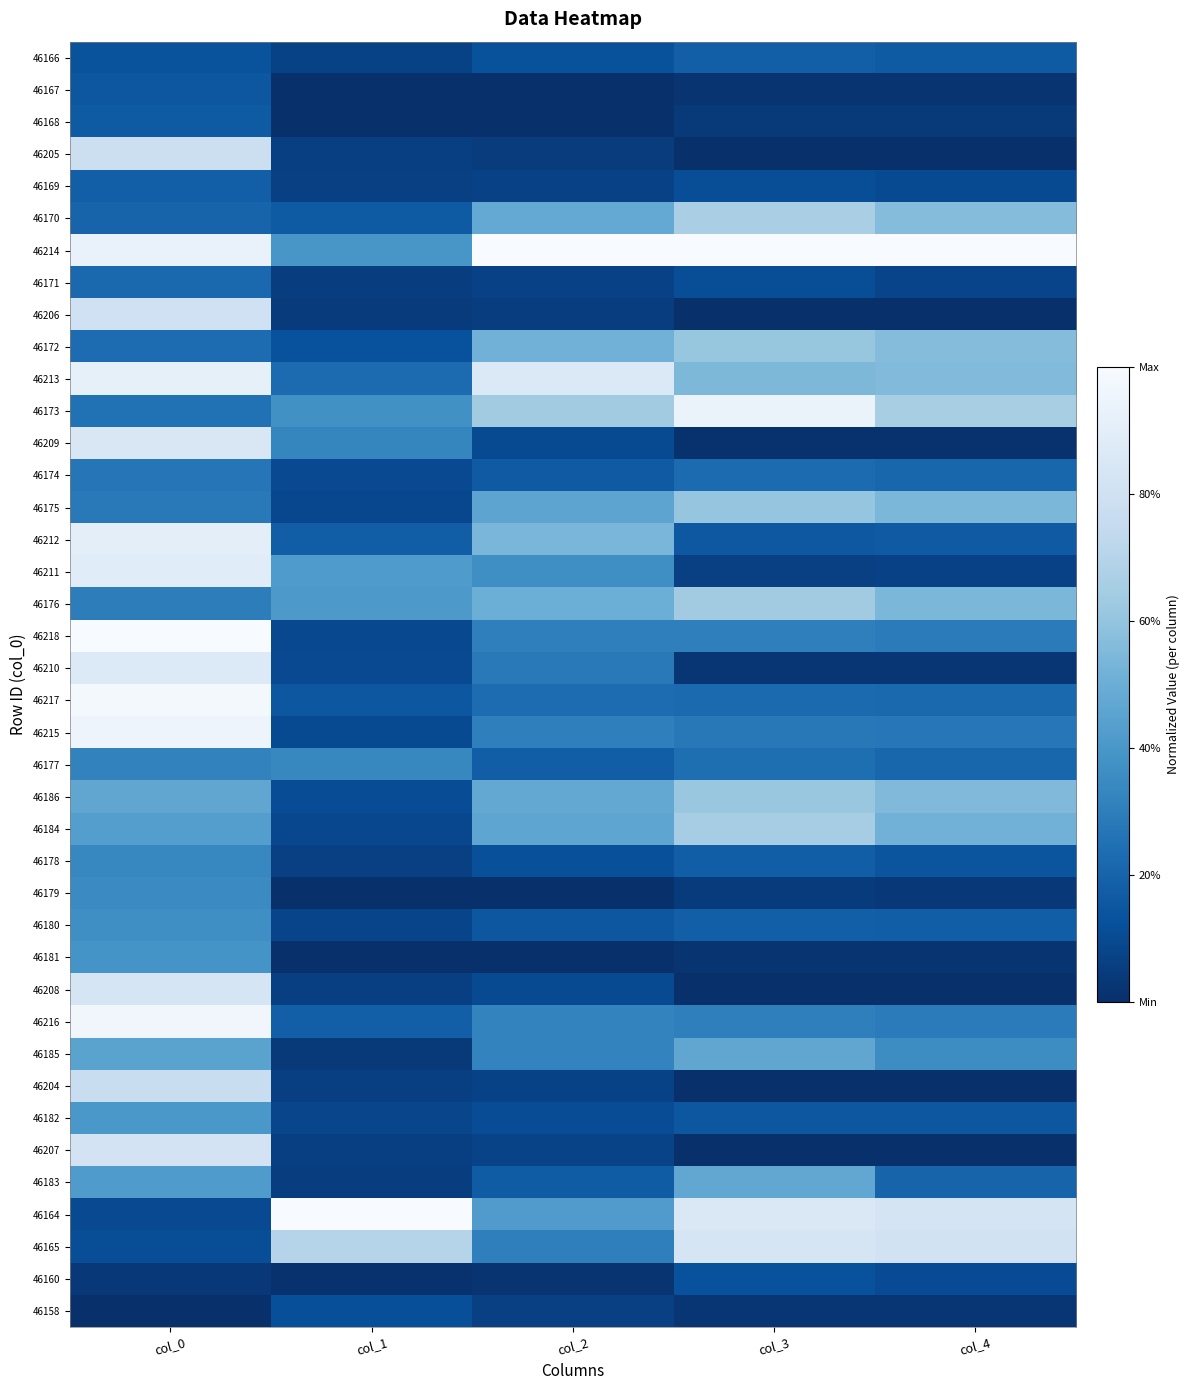

At which category is the sum across all series the highest?

col_0